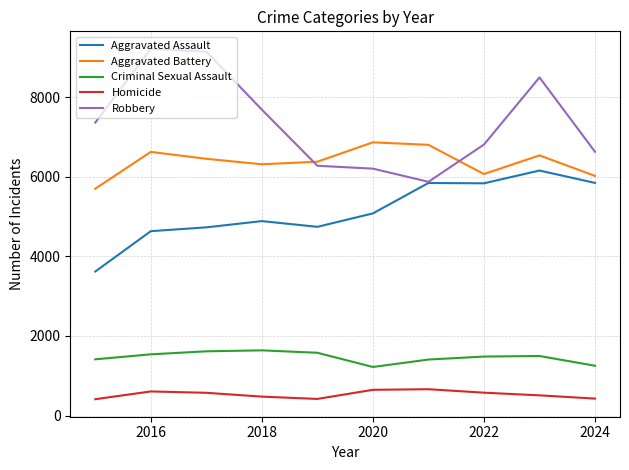

What is the maximum value for Aggravated Assault?

6159